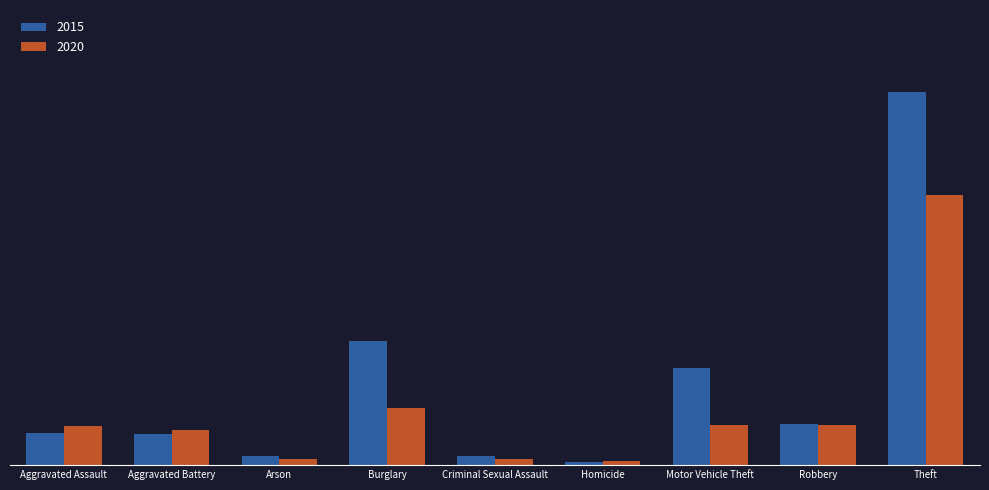

Are the bars grouped side by side (vs. stacked)?

Yes